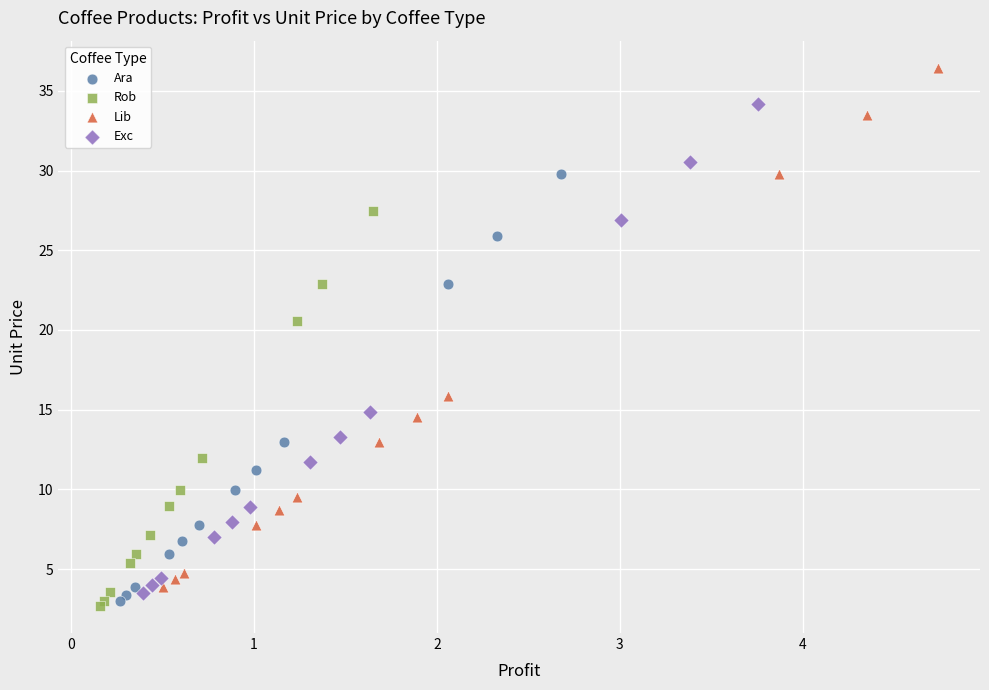

Which series has the widest spread of Y values?

Lib